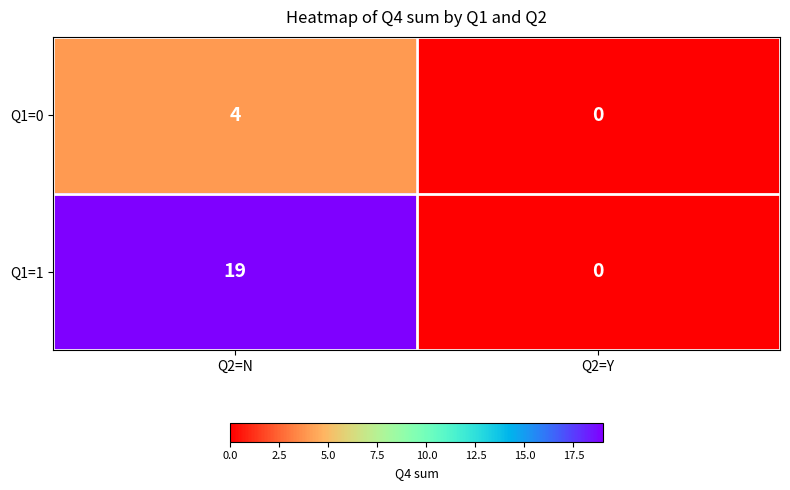

The Q1=0 series shows 2 at Q2=Y. True or false?

False